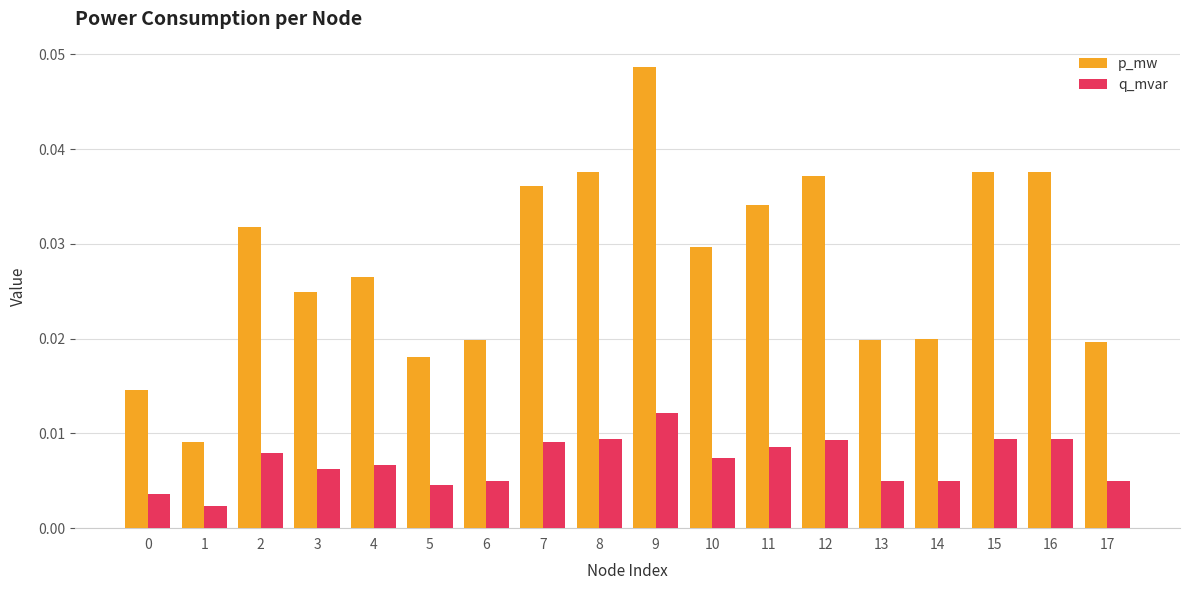

Which series has the largest total across all categories?

p_mw